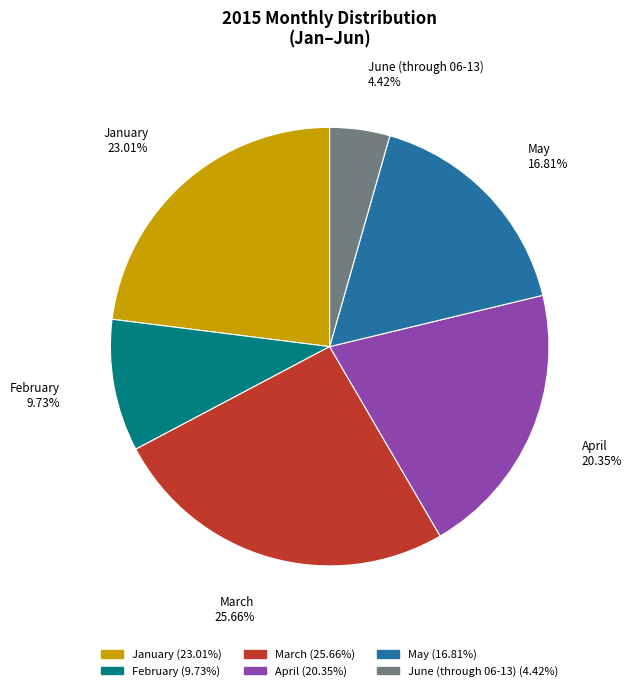

To the nearest percent, what is the combined percentage of February and April?

30%